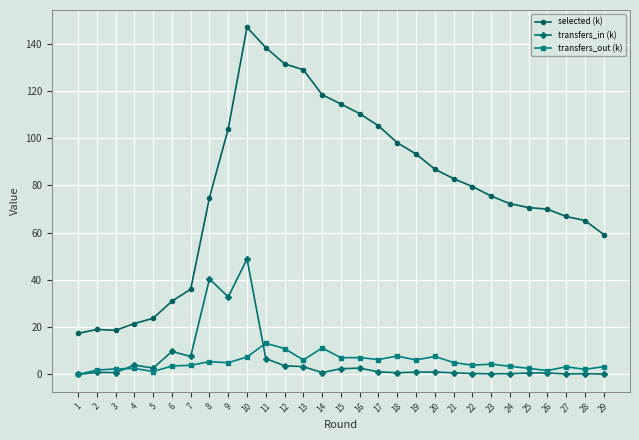

Does the chart have visible grid lines?

Yes